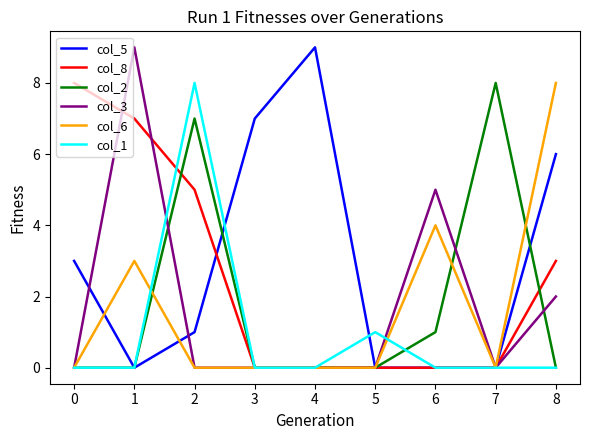

Is it true that col_8 equals 5 at 1?

False